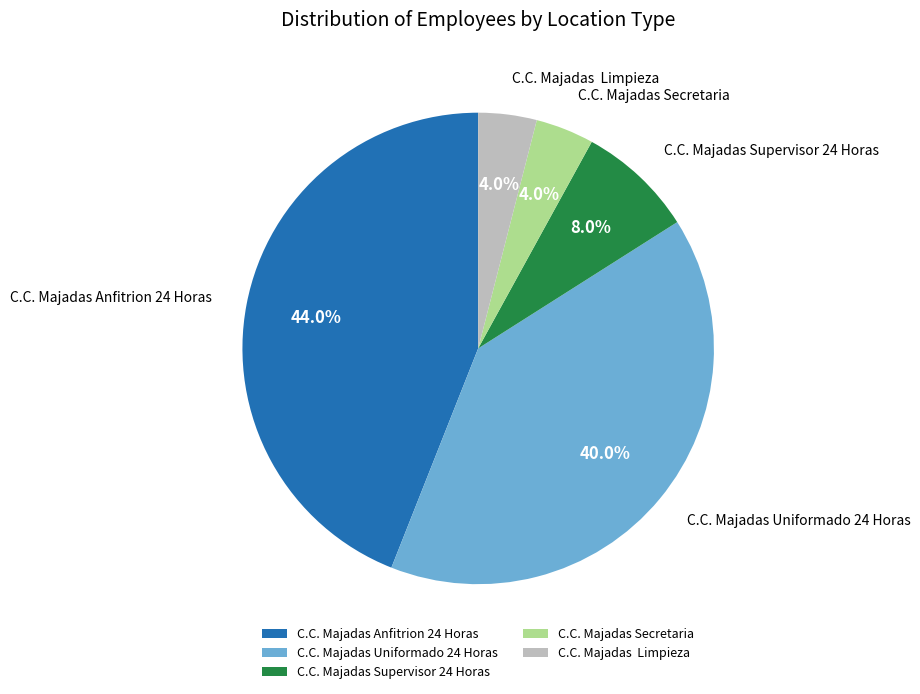

Which category has the biggest portion of the pie?

C.C. Majadas Anfitrion 24 Horas